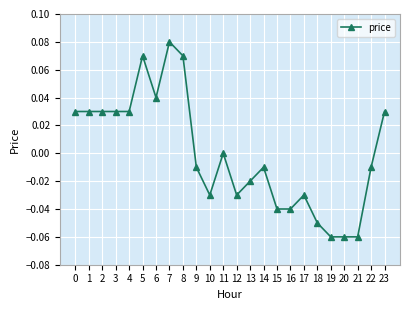

Which label corresponds to the largest value in the chart?

7